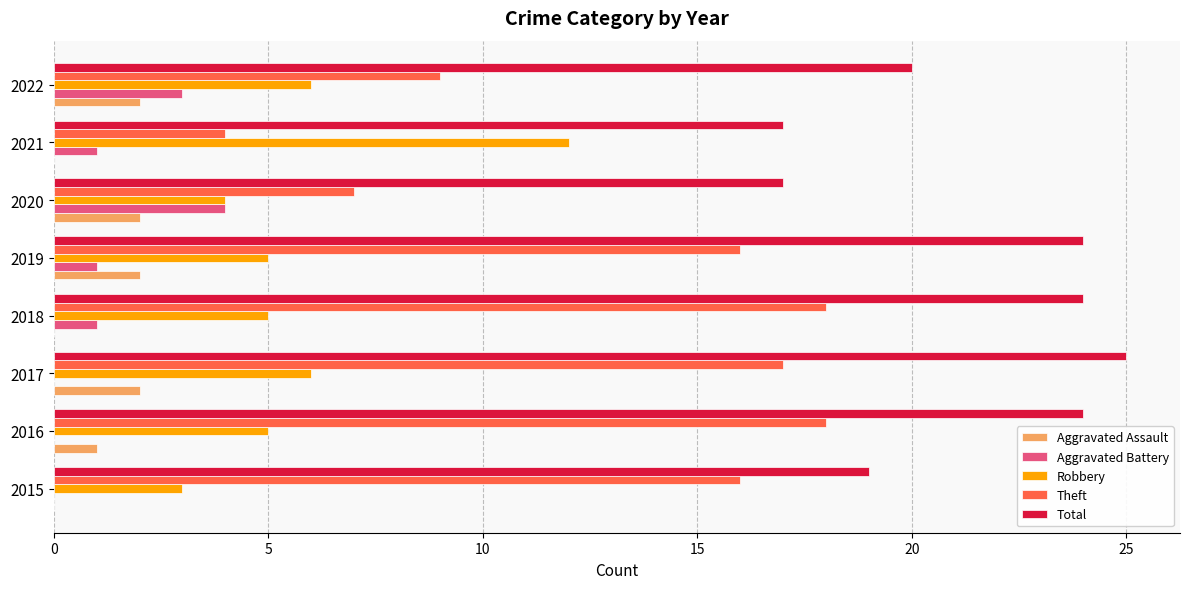

What is the maximum value for Total?

25